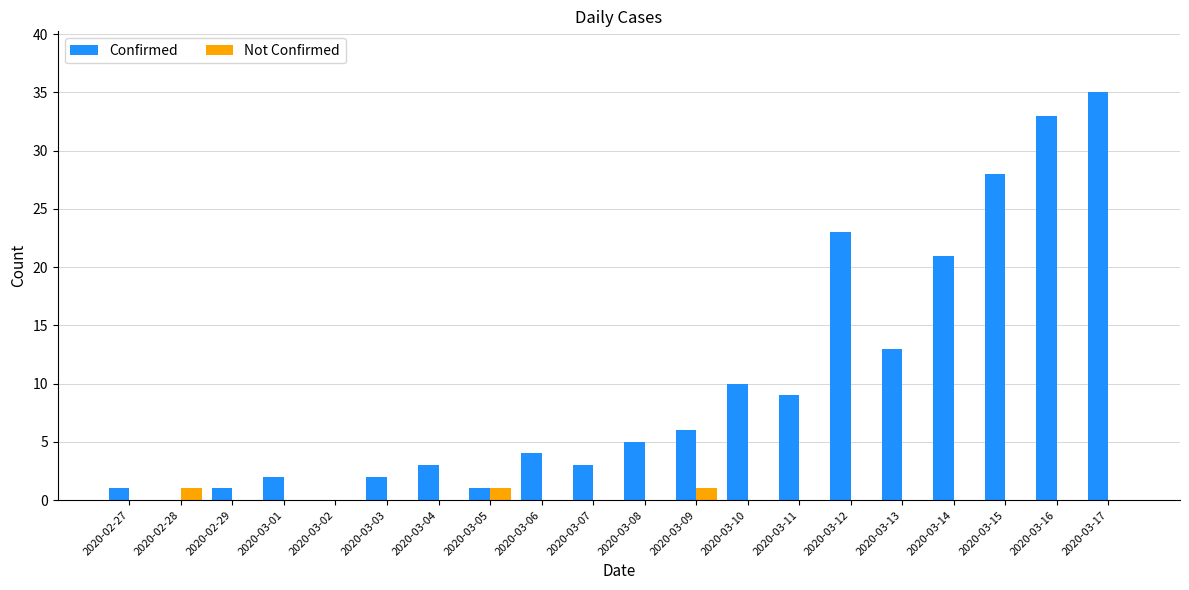

Is it true that Confirmed equals 7 at 2020-03-10?

False